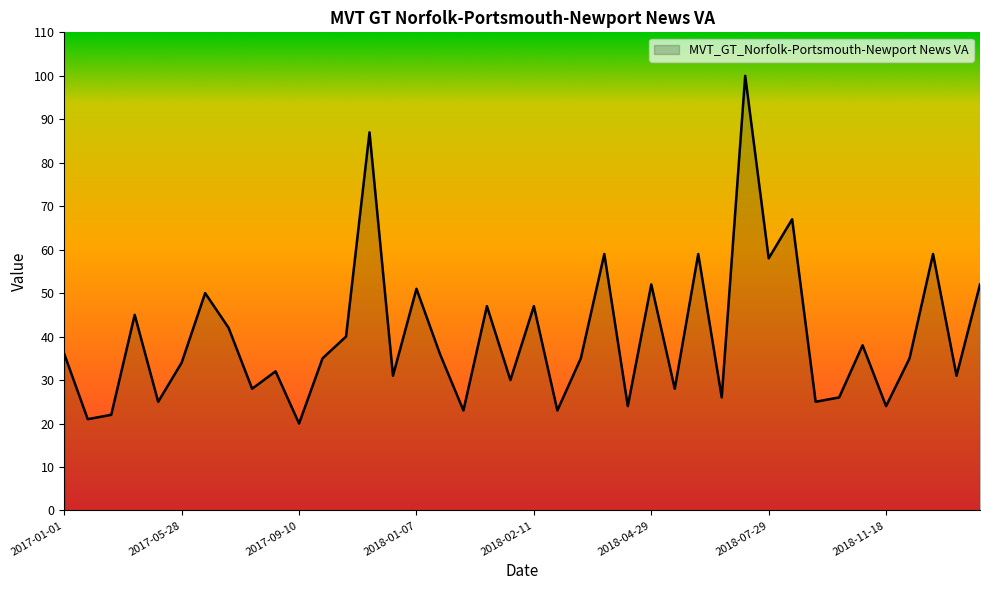

What is the difference between the maximum and minimum values?

80